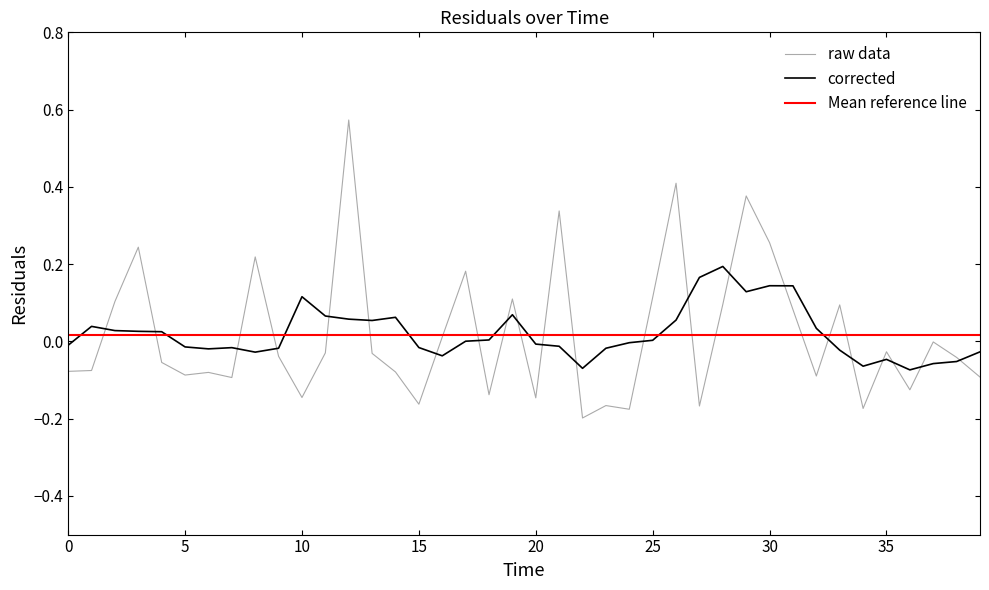

Is it true that the value at 15 is -0.2?

True